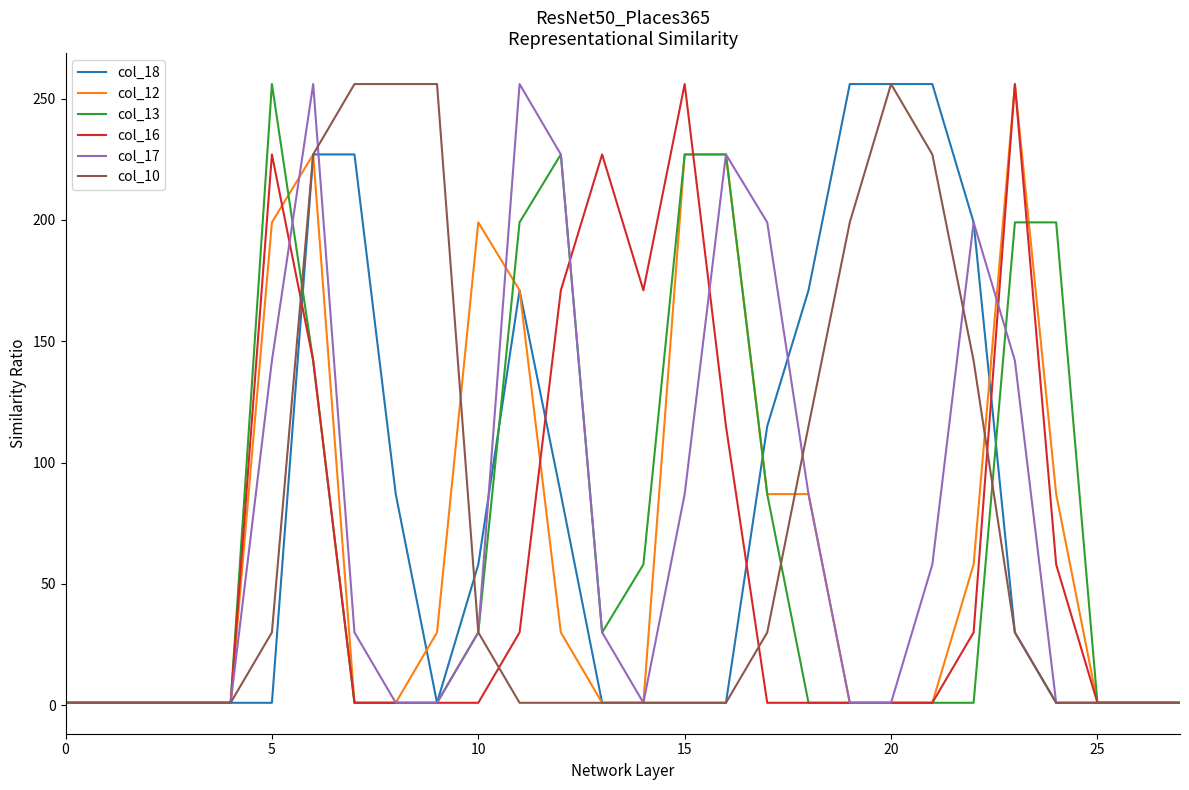

What is the greatest value displayed?

256